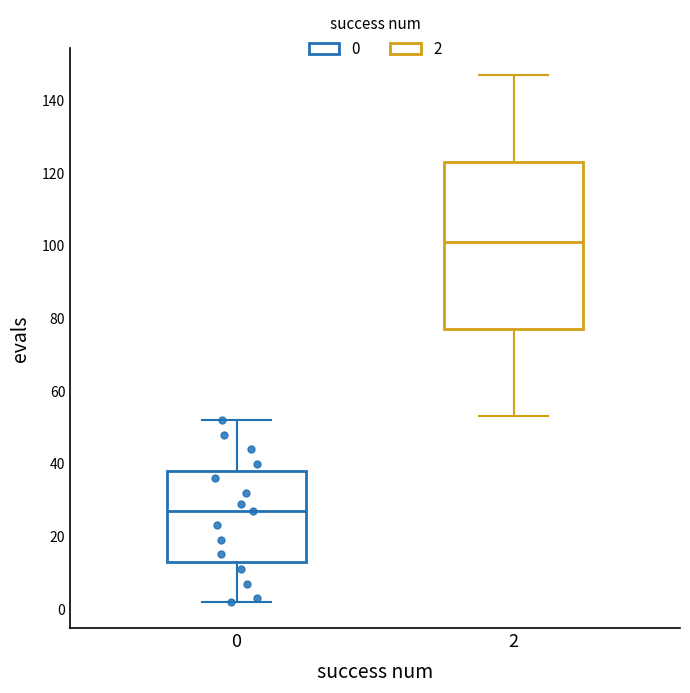

Reading left to right, transcribe this box plot: for each box, give where its median line is, the range the box spans, and where its two whiskers end, as read against the y-axis. The values are not printed on the chart, so give them approximately, as read against the axis.

0: median 28, box 14 to 38, whiskers 2 to 52
2: median 102, box 78 to 124, whiskers 54 to 148